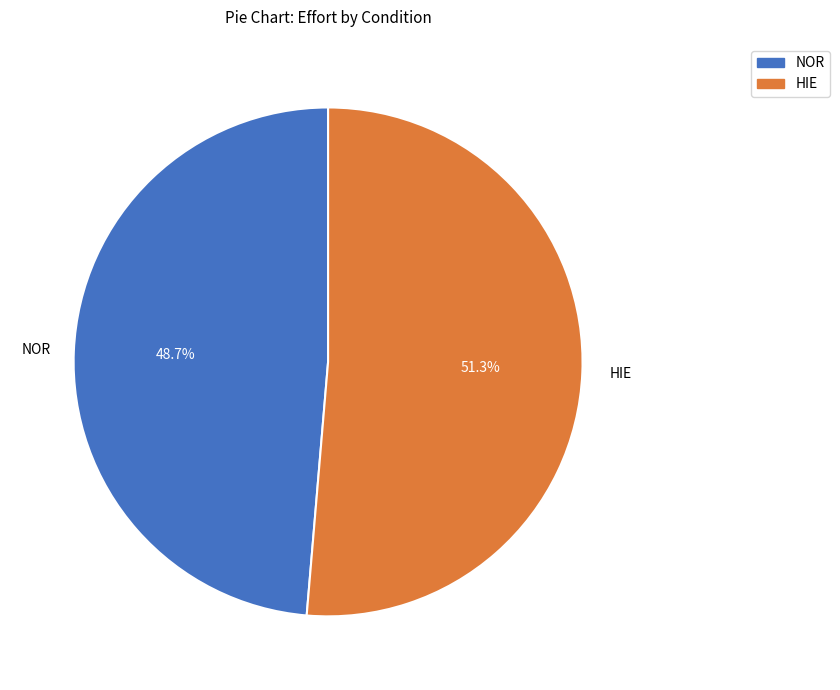

To the nearest percent, what portion does NOR represent?

49%